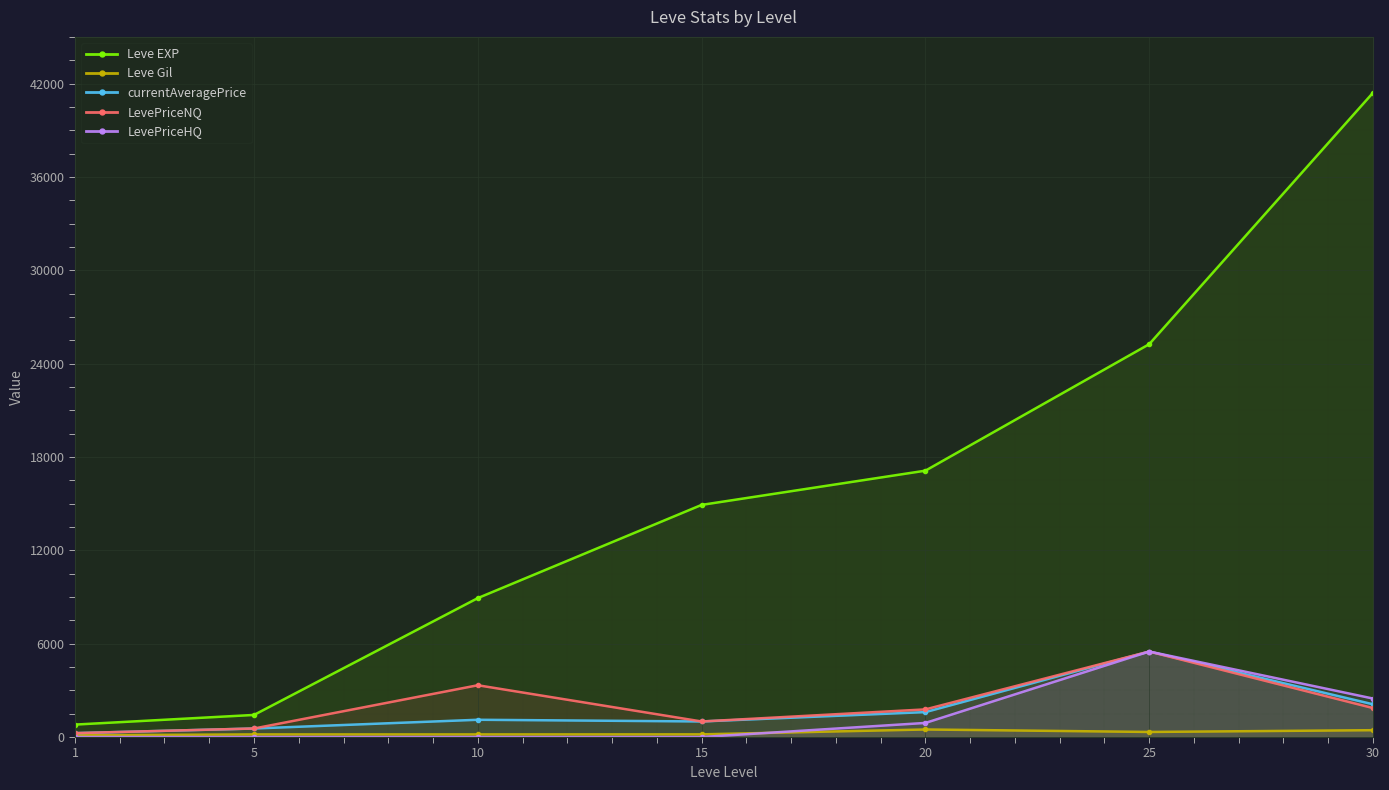

What is the value of the currentAveragePrice point at the 6th from the left?

5495.0